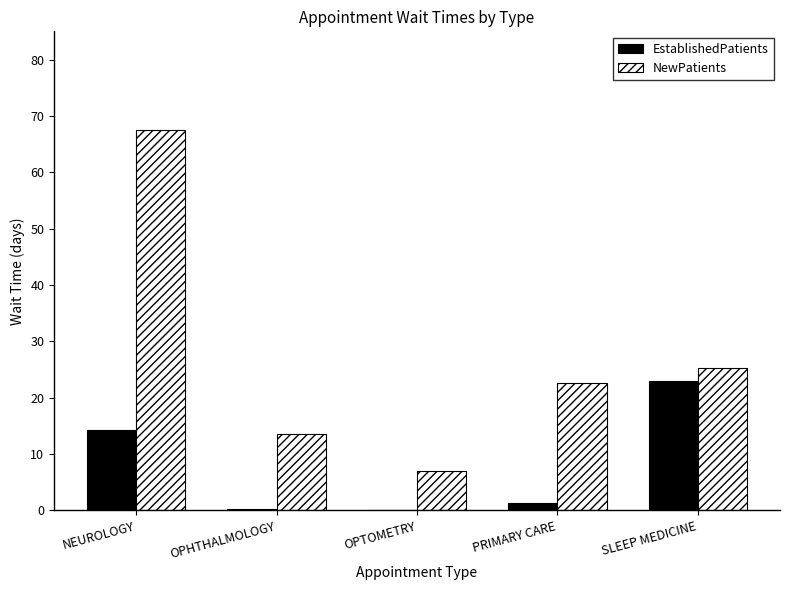

At which category is the sum across all series the highest?

NEUROLOGY